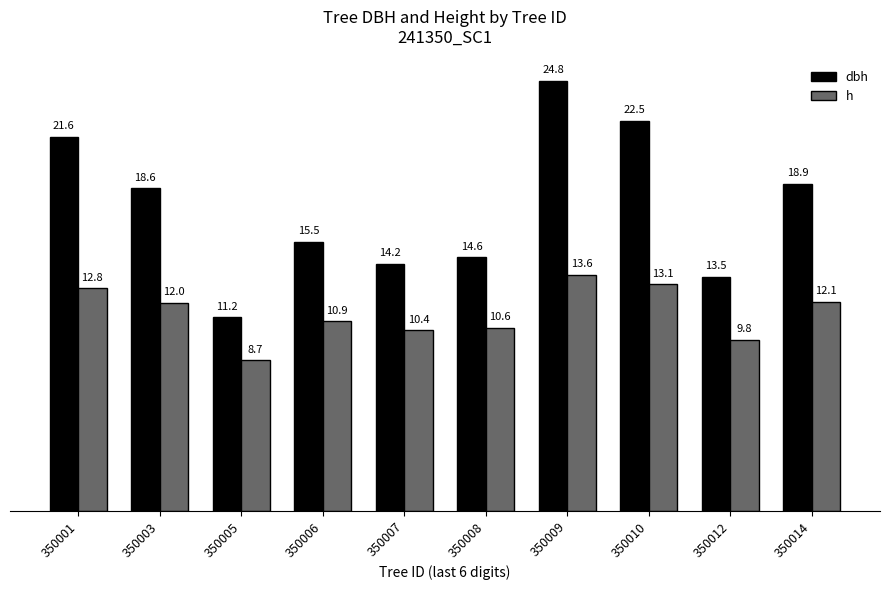

What is the total value across all series at 350014?

30.9